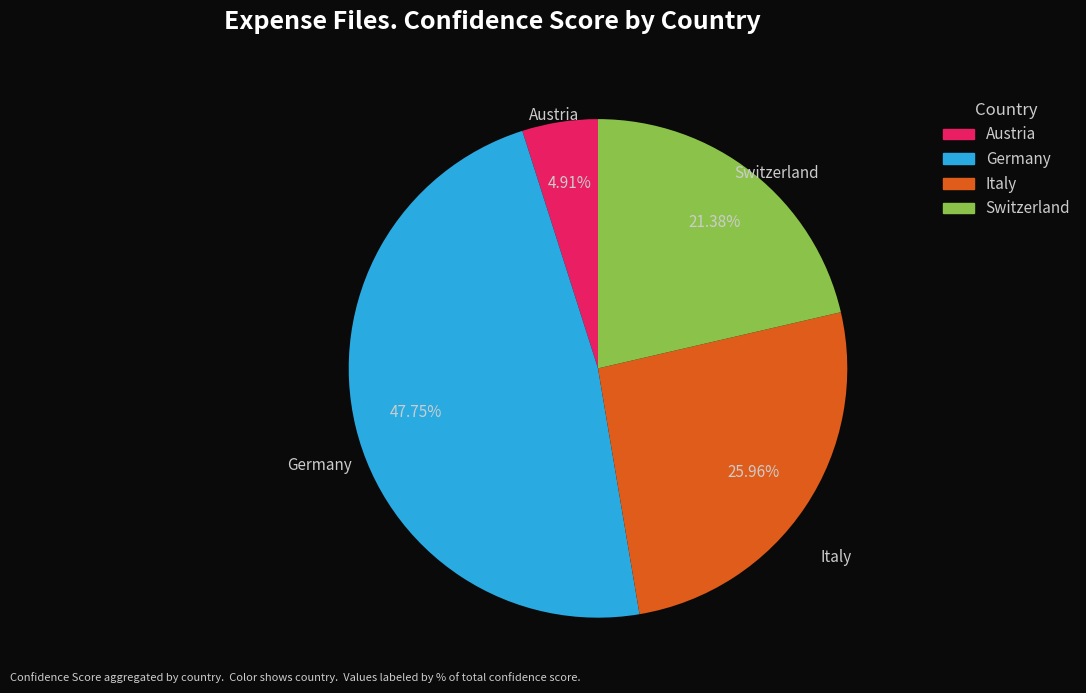

Is there a majority slice in this chart?

No